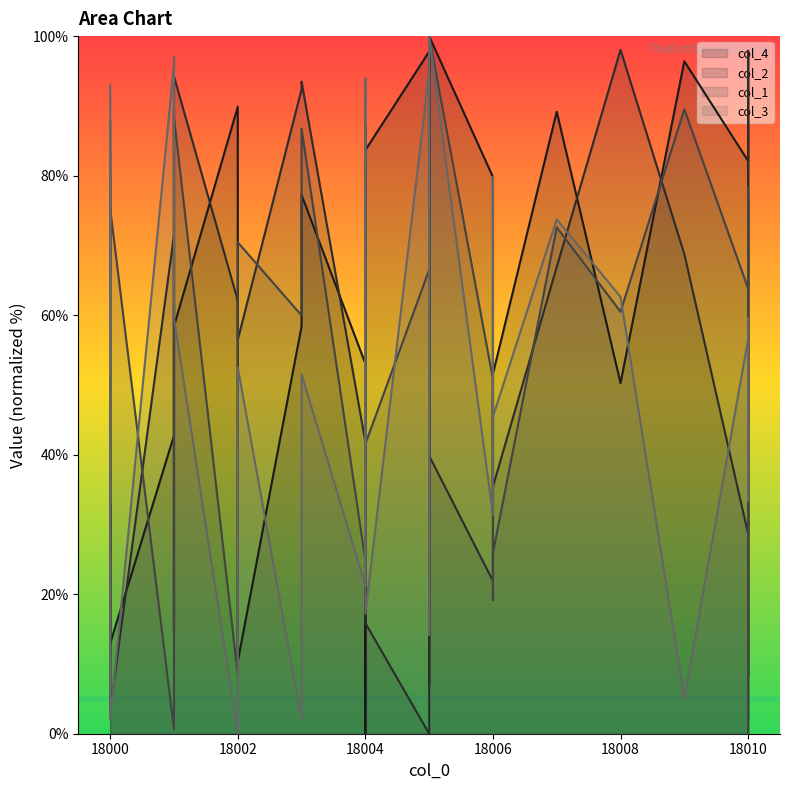

List the series in order of their peak value, lowest first.

col_4, col_2, col_1, col_3